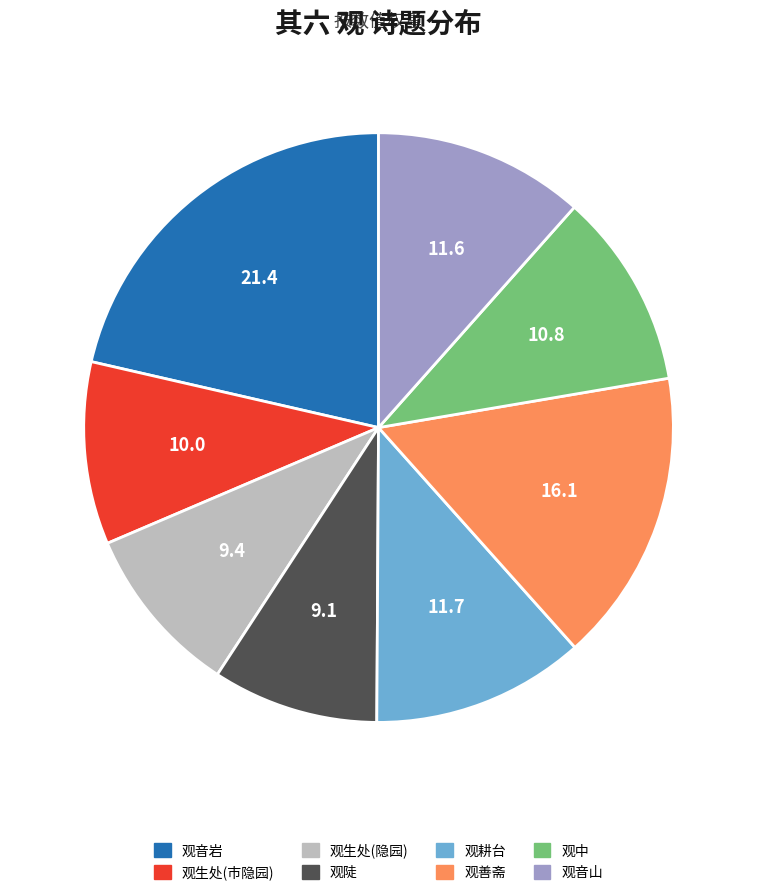

Does any single category account for the majority?

No